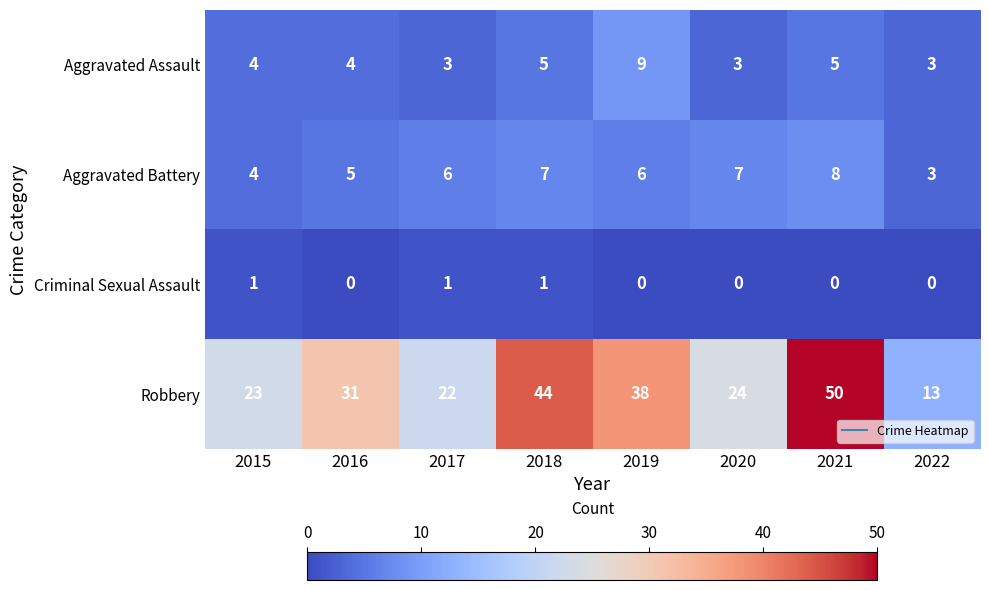

Which series has the widest spread of values?

Robbery